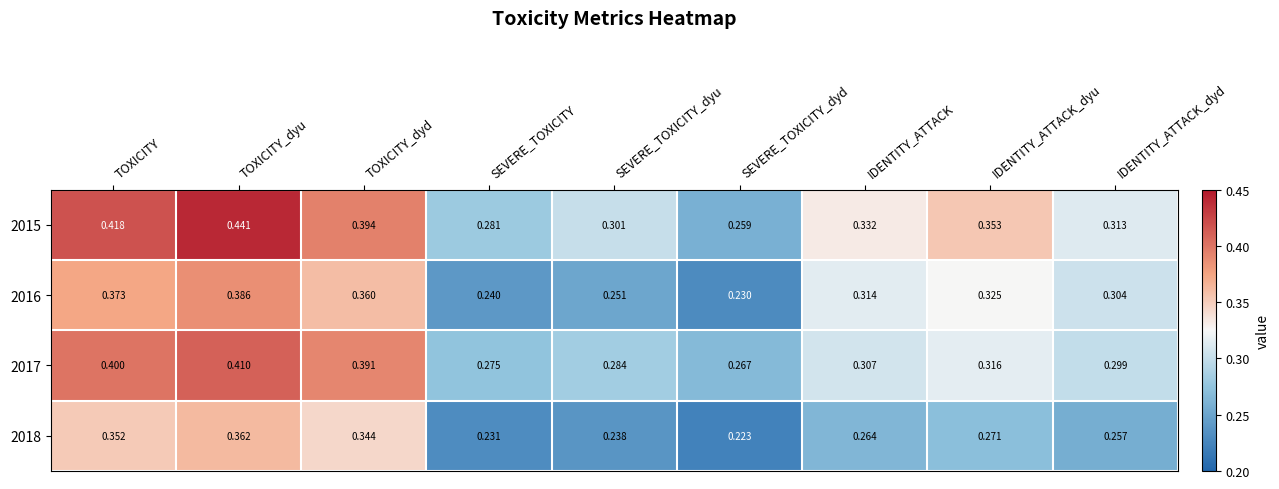

What is the total value across all series at TOXICITY_dyu?

1.6